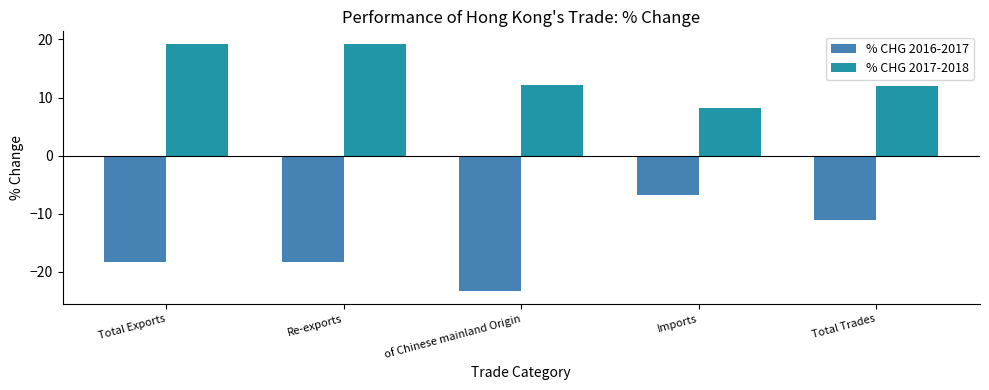

What is the greatest value displayed?

19.3